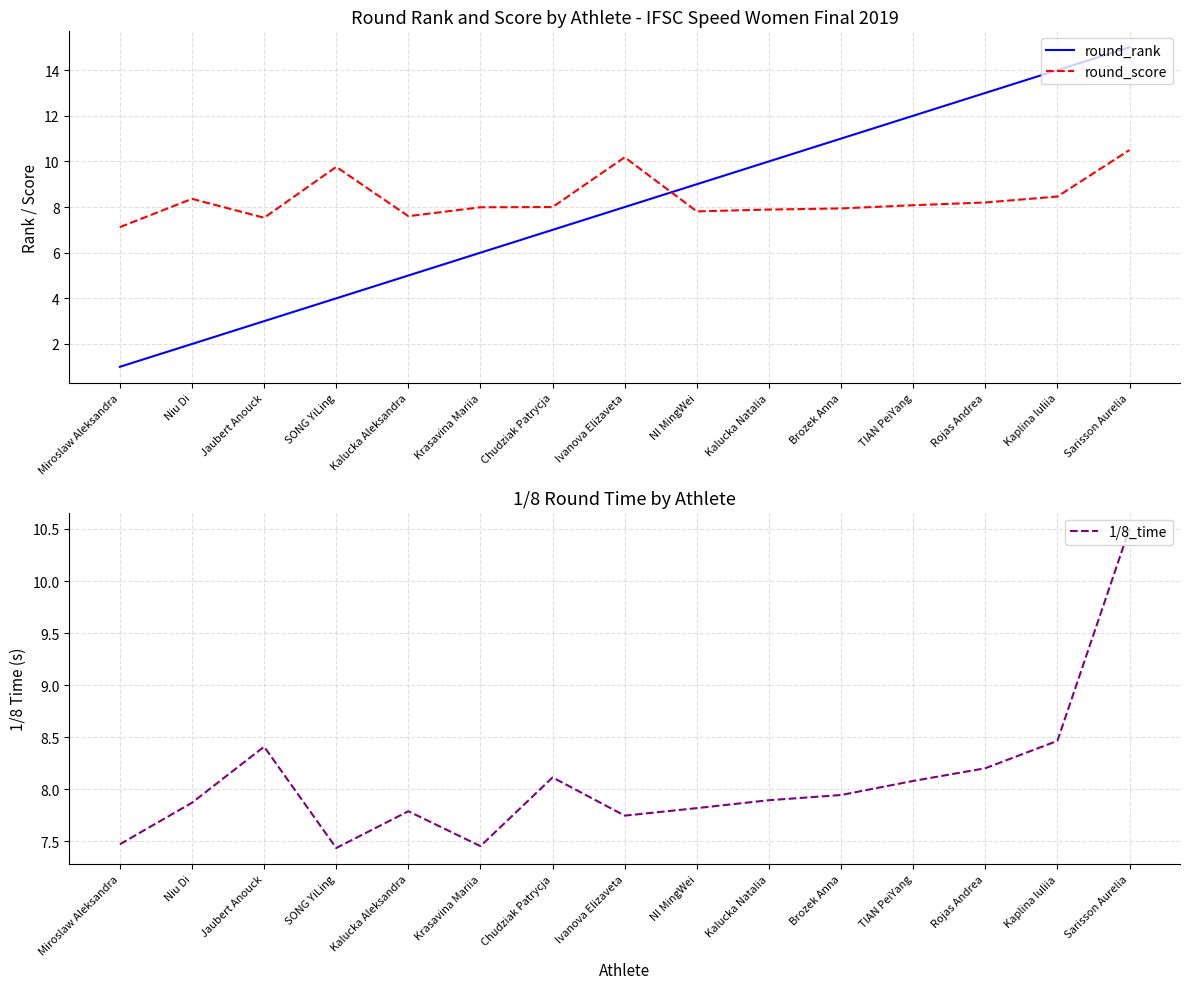

Reading left to right, list all the values displayed in this chart.

round_rank: Miroslaw Aleksandra=1.0	Niu Di=2.0	Jaubert Anouck=3.0	SONG YiLing=4.0	Kalucka Aleksandra=5.0	Krasavina Mariia=6.0	Chudziak Patrycja=7.0	Ivanova Elizaveta=8.0	NI MingWei=9.0	Kalucka Natalia=10.0	Brozek Anna=11.0	TIAN PeiYang=12.0	Rojas Andrea=13.0	Kaplina Iuliia=14.0	Sarisson Aurelia=15.0
round_score: Miroslaw Aleksandra=7.1	Niu Di=8.4	Jaubert Anouck=7.5	SONG YiLing=9.8	Kalucka Aleksandra=7.6	Krasavina Mariia=8.0	Chudziak Patrycja=8.0	Ivanova Elizaveta=10.2	NI MingWei=7.8	Kalucka Natalia=7.9	Brozek Anna=7.9	TIAN PeiYang=8.1	Rojas Andrea=8.2	Kaplina Iuliia=8.5	Sarisson Aurelia=10.5
1/8_time: Miroslaw Aleksandra=7.5	Niu Di=7.9	Jaubert Anouck=8.4	SONG YiLing=7.4	Kalucka Aleksandra=7.8	Krasavina Mariia=7.5	Chudziak Patrycja=8.1	Ivanova Elizaveta=7.7	NI MingWei=7.8	Kalucka Natalia=7.9	Brozek Anna=7.9	TIAN PeiYang=8.1	Rojas Andrea=8.2	Kaplina Iuliia=8.5	Sarisson Aurelia=10.5